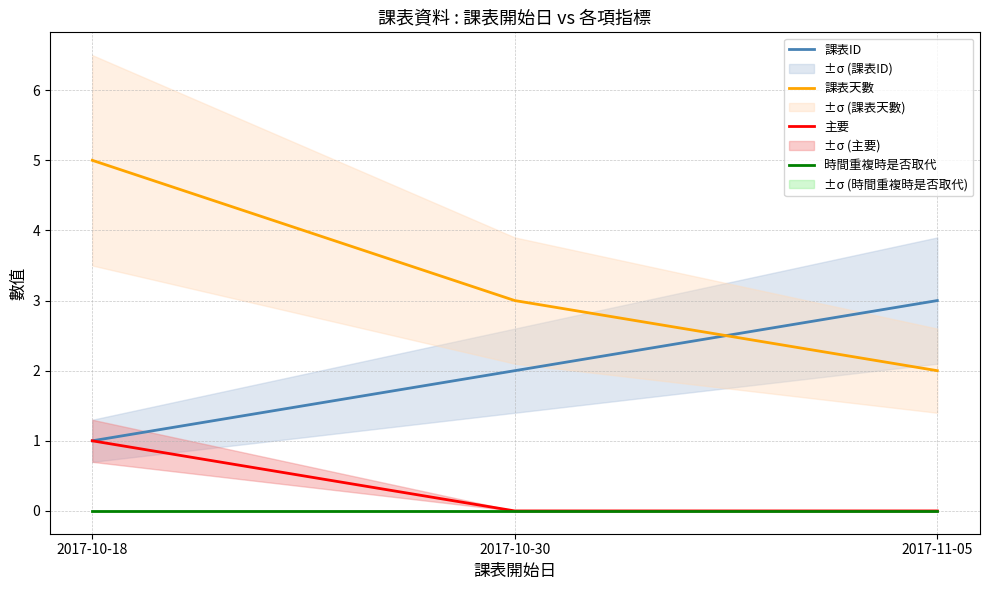

Is it true that 課表天數 equals 3 at 2017-11-05?

False